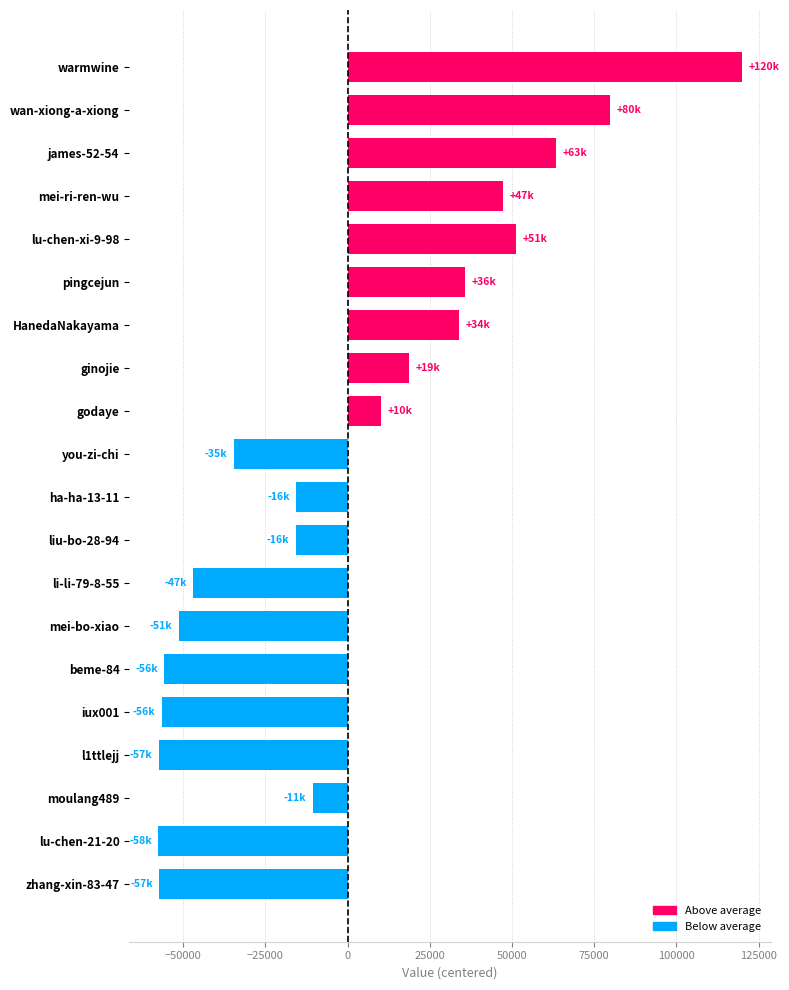

What is the minimum value shown in the chart?

-57555.8